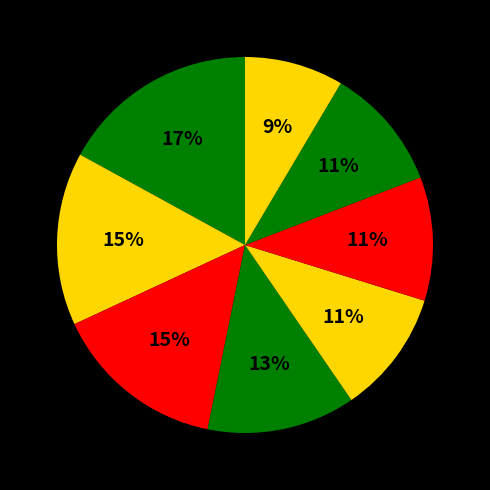

How many slices are in this pie chart?

8